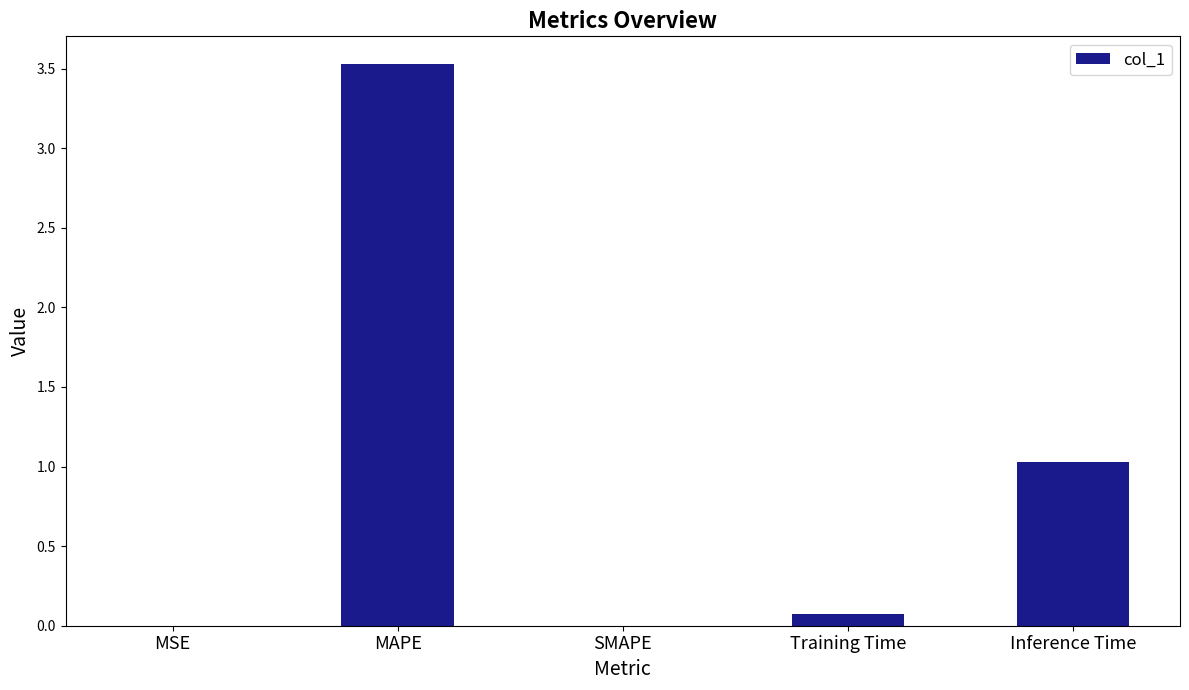

How many categories are shown in the chart?

5